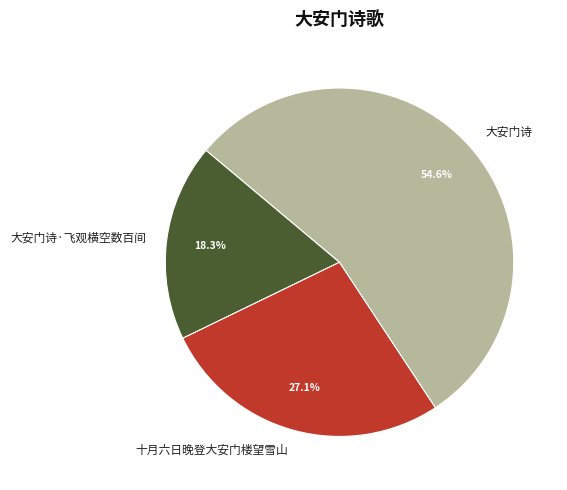

Is 大安门诗 the majority of the pie?

Yes